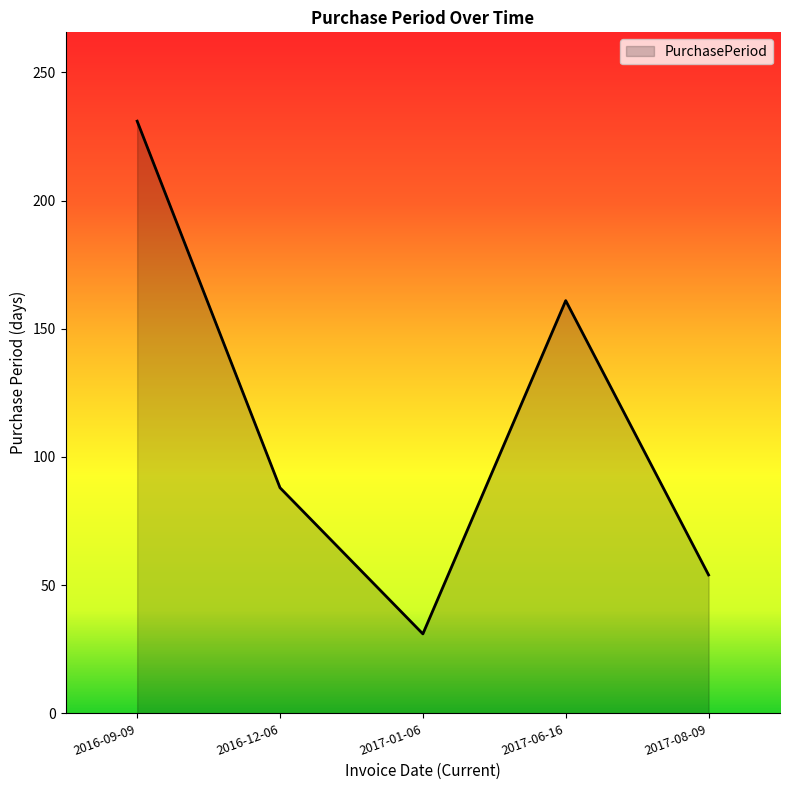

Between 2017-06-16 and 2016-09-09, which is larger?

2016-09-09